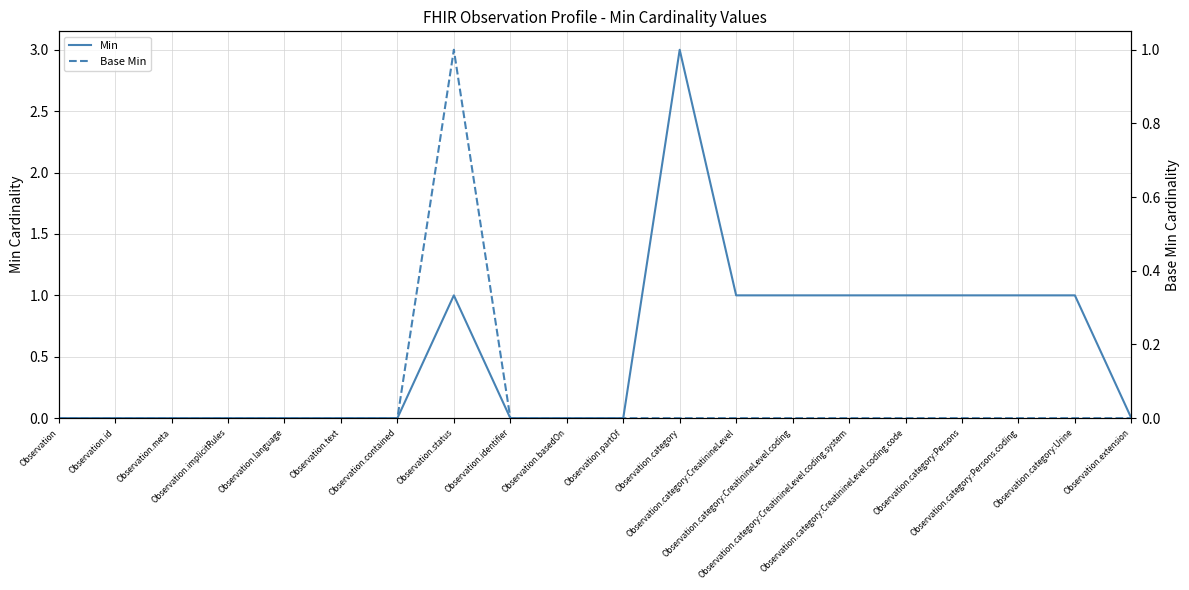

List the series in order of their overall mean, lowest first.

Base Min, Min